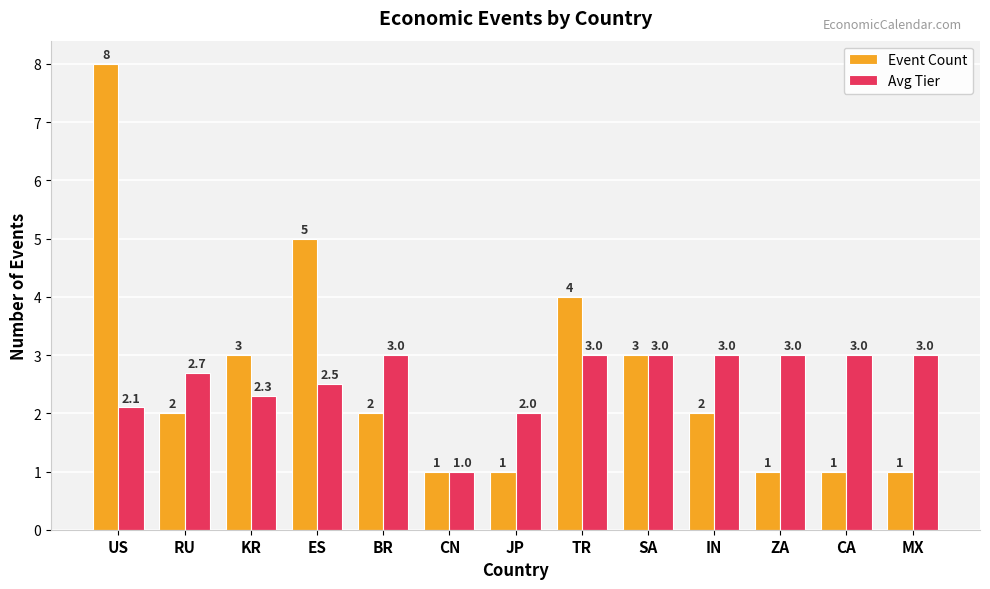

True or false: Avg Tier has a value of 4.6 at BR.

False